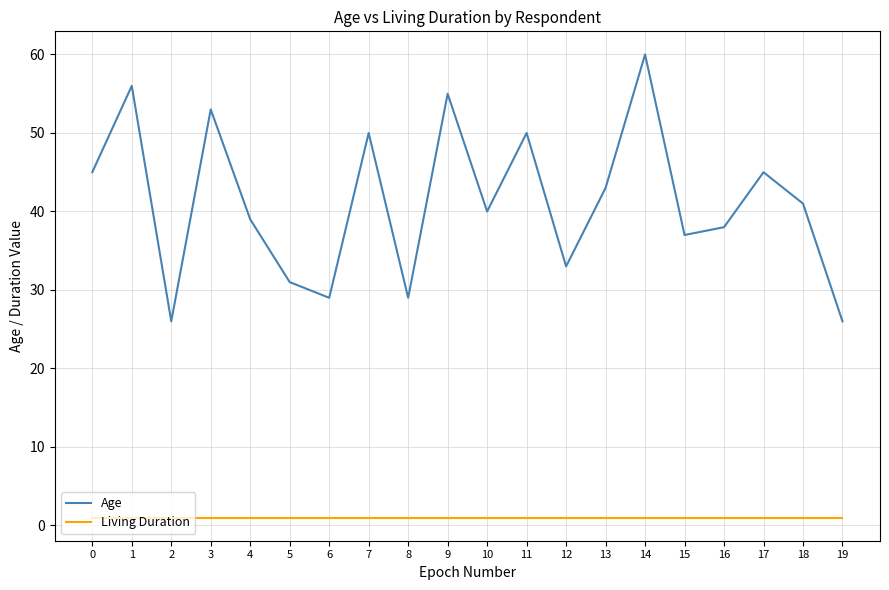

Is this an area chart (filled region under the line)?

No